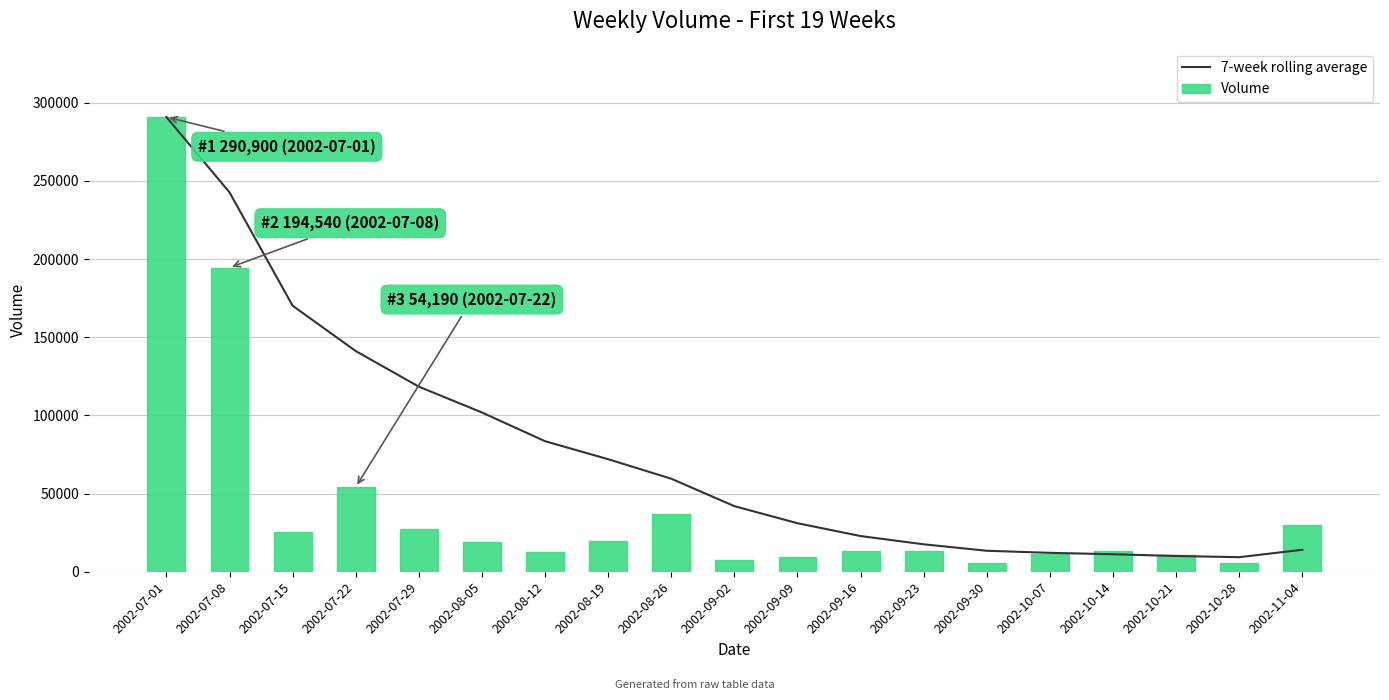

At 2002-08-05, list the series in order from largest to smallest.

7-week rolling average, Volume